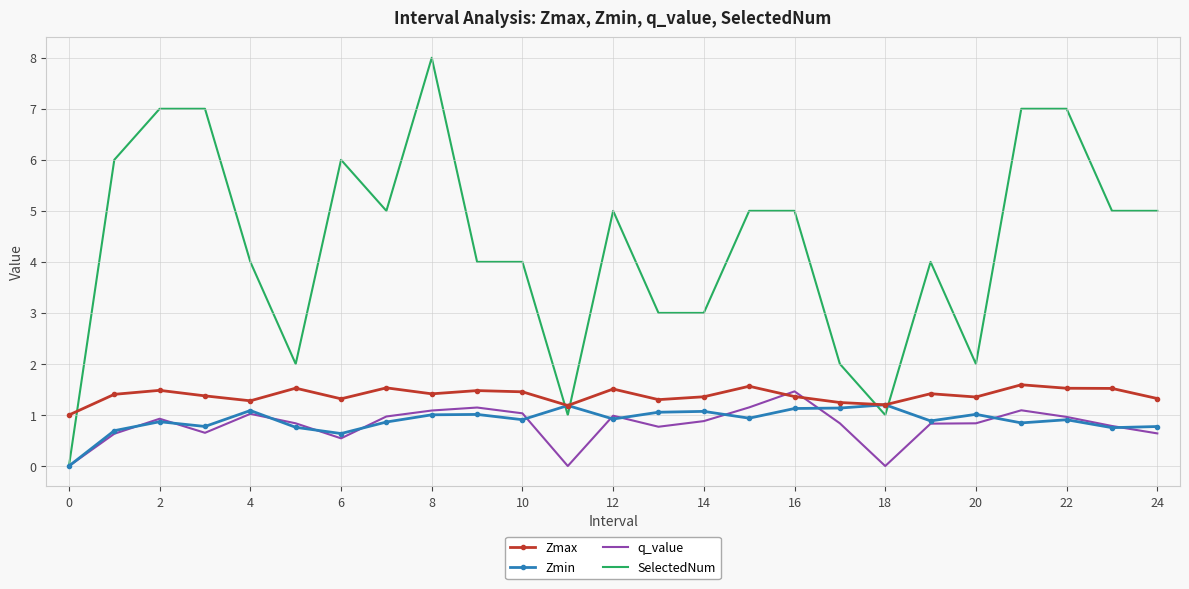

What is the maximum value shown in the chart?

8.0